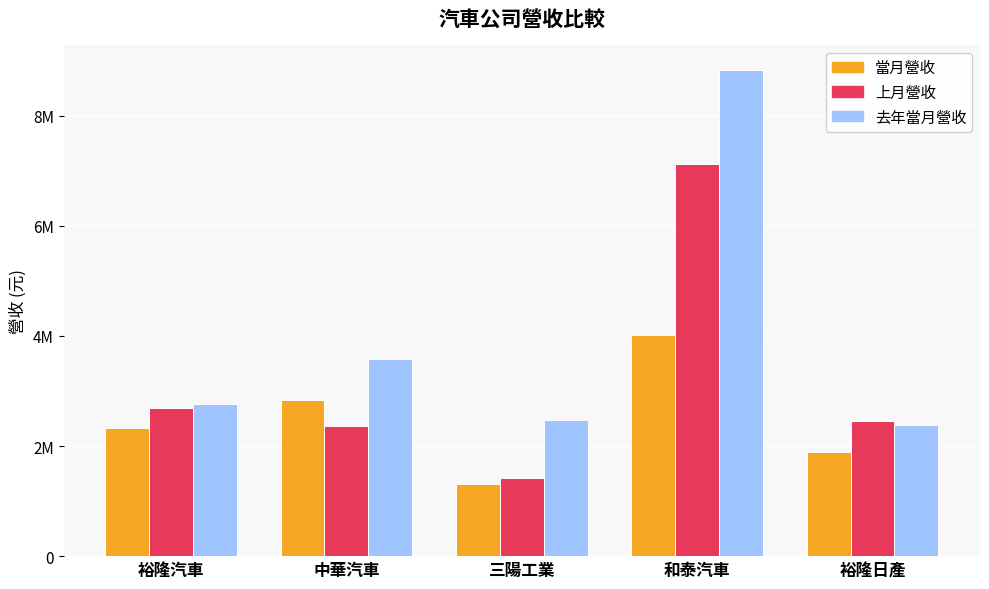

The 當月營收 series shows 2328397 at 裕隆汽車. True or false?

True